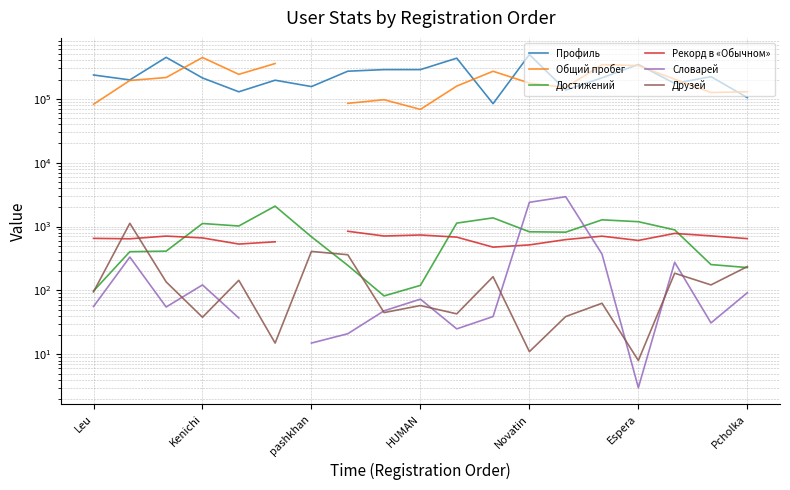

True or false: Общий пробег and Рекорд в «Обычном» intersect in this chart.

False